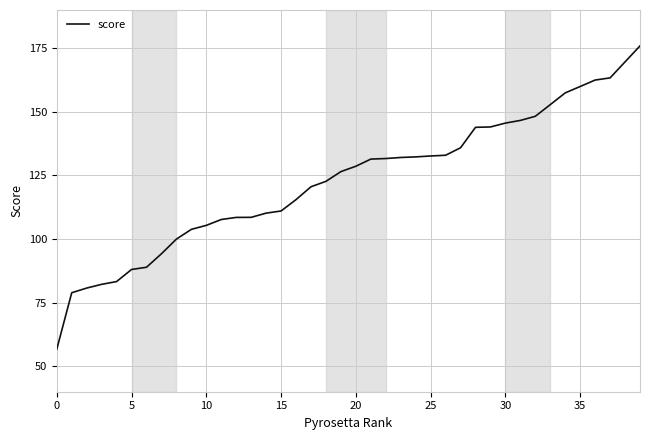

What is the greatest value displayed?

175.9